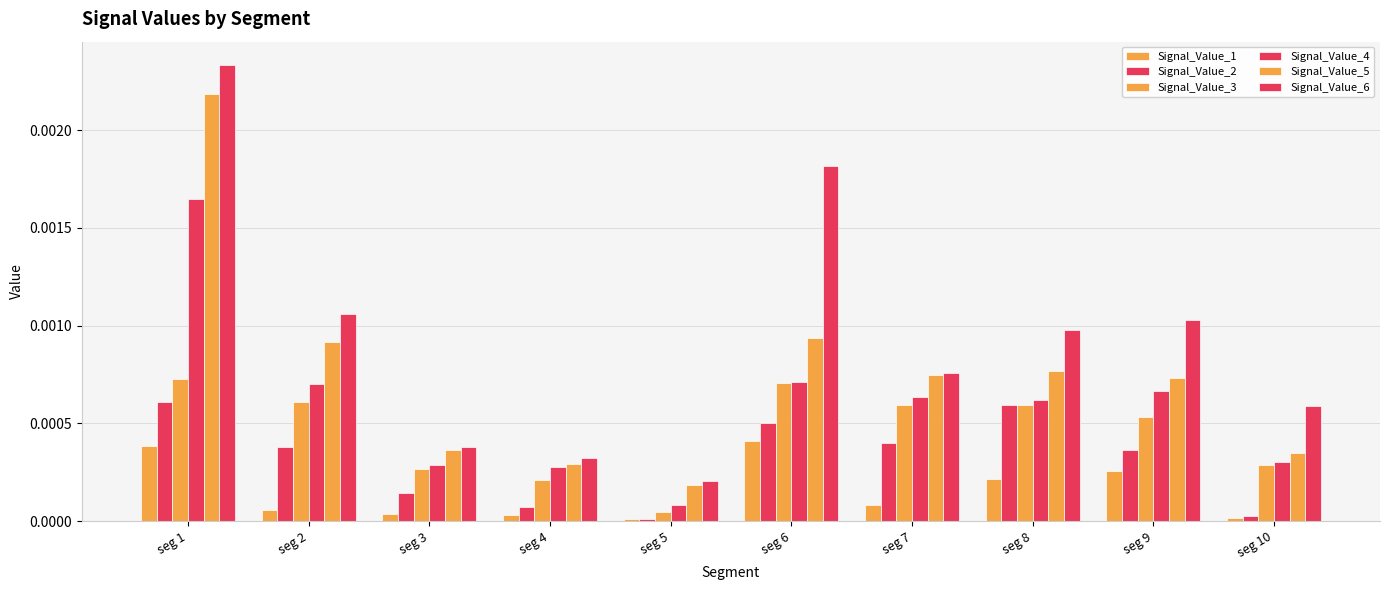

How many categories are shown in the chart?

10